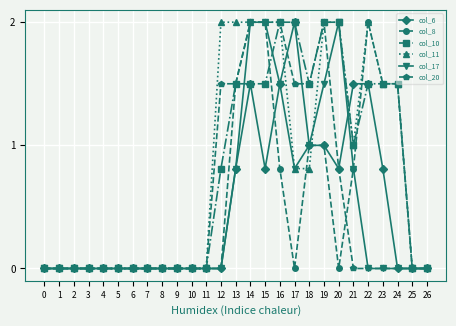

Which series has the largest total across all categories?

col_11